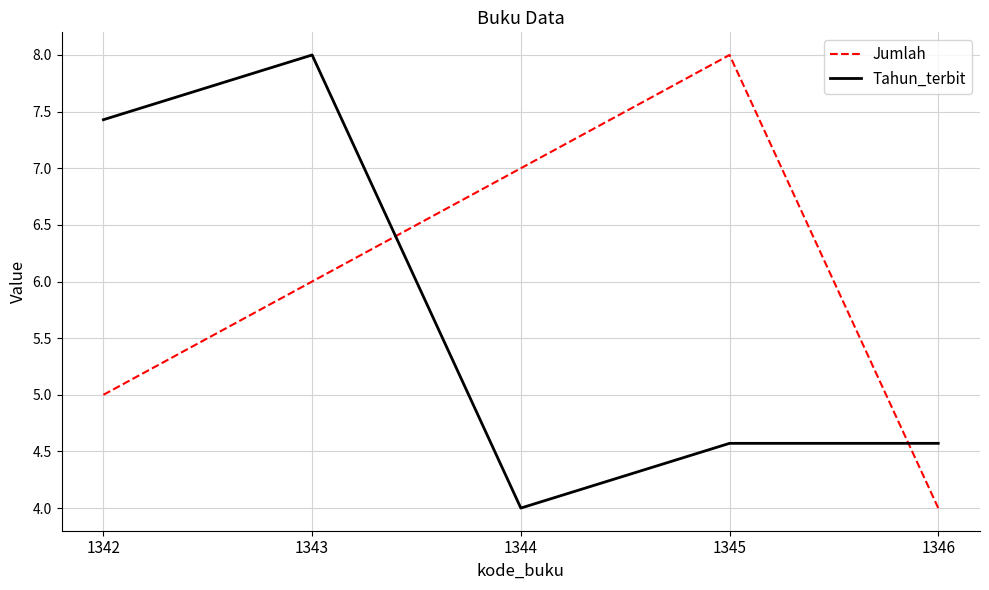

Reading right to left, transcribe all the data shown in this chart.

Jumlah: 4.0	8.0	7.0	6.0	5.0
Tahun_terbit: 4.6	4.6	4.0	8.0	7.4